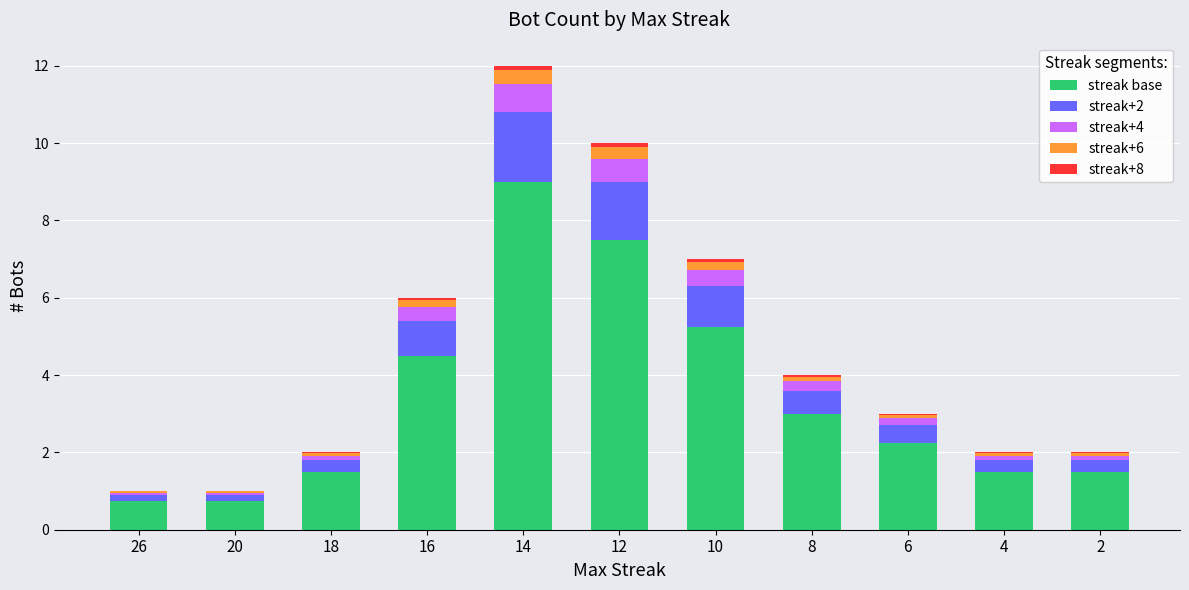

Which category has the highest value in the streak base series?

14